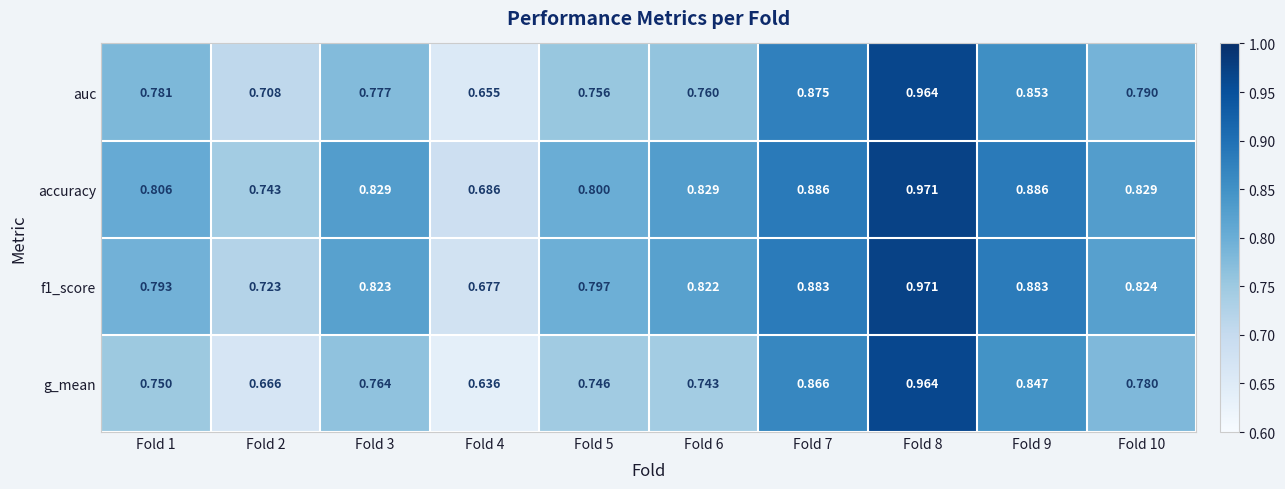

Between Fold 7 and Fold 9, which series saw the biggest shift?

auc